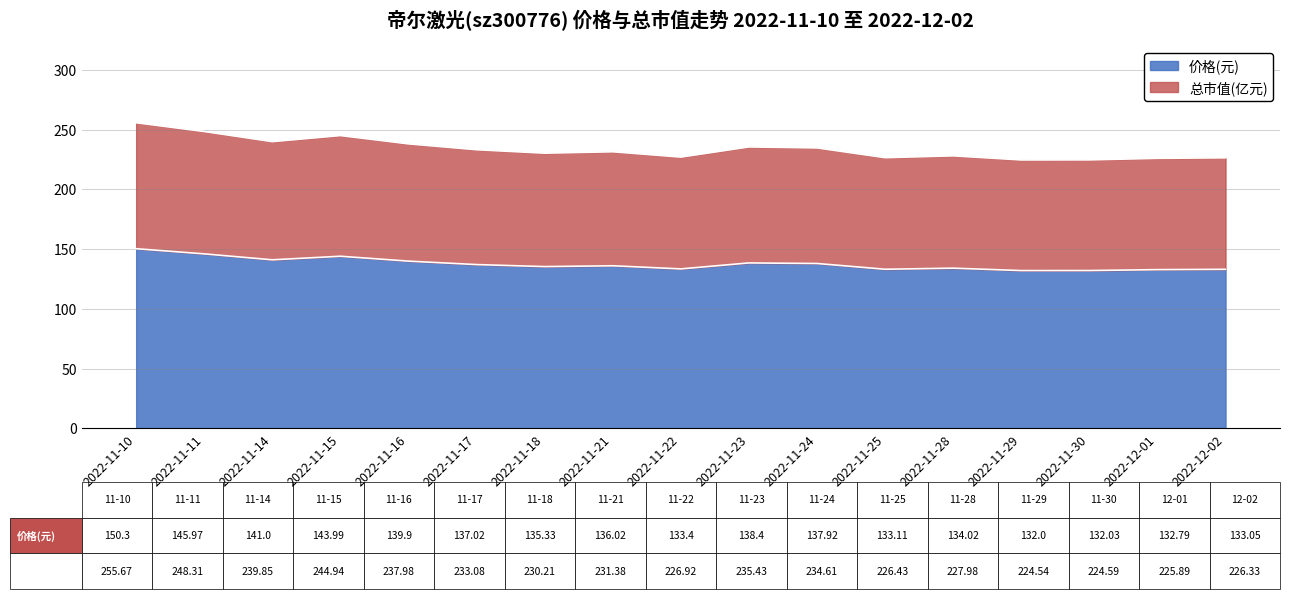

How many interior local peaks does the 价格 series have?

4